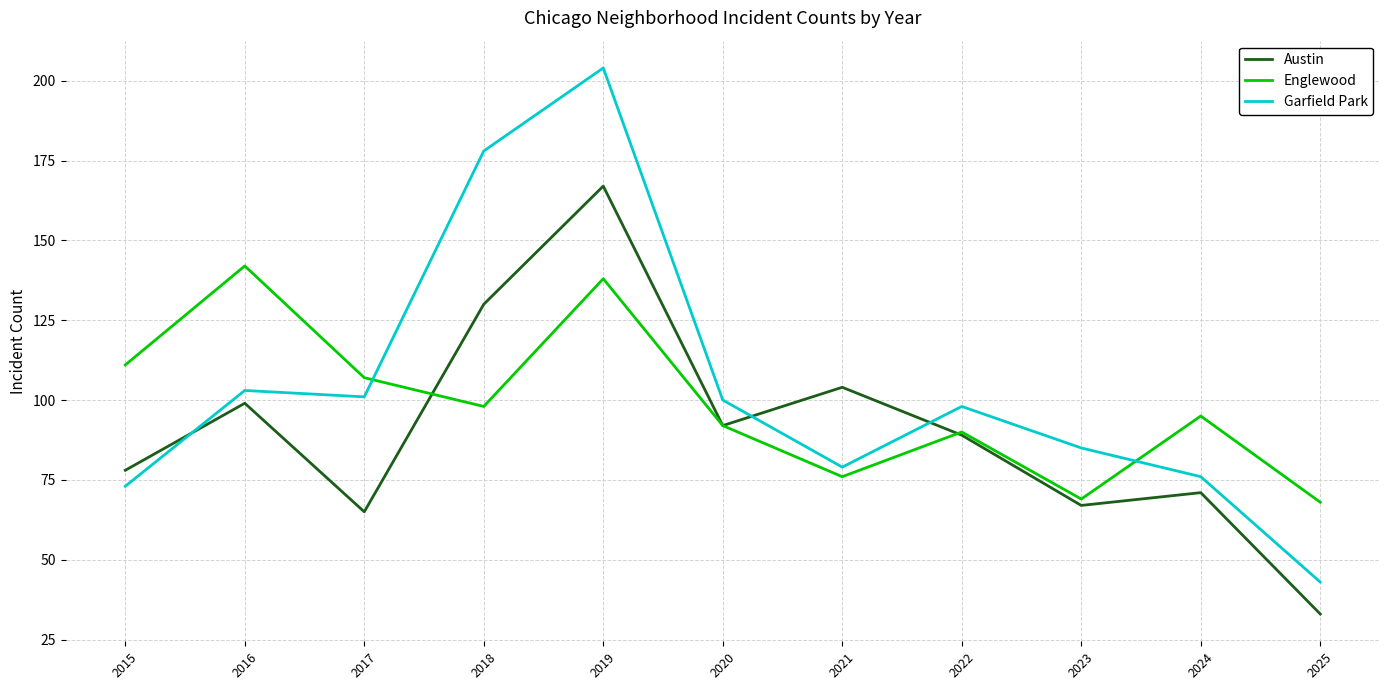

Reading right to left, extract all data points from this chart.

Austin: 2025=33	2024=71	2023=67	2022=89	2021=104	2020=92	2019=167	2018=130	2017=65	2016=99	2015=78
Englewood: 2025=68	2024=95	2023=69	2022=90	2021=76	2020=92	2019=138	2018=98	2017=107	2016=142	2015=111
Garfield Park: 2025=43	2024=76	2023=85	2022=98	2021=79	2020=100	2019=204	2018=178	2017=101	2016=103	2015=73